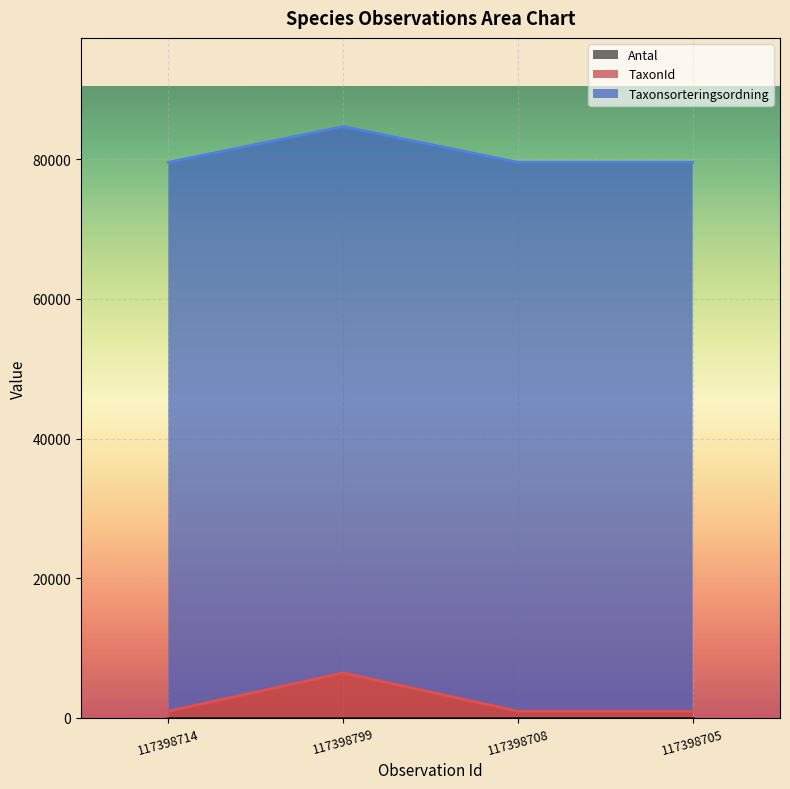

How many interior local peaks does the TaxonId series have?

1